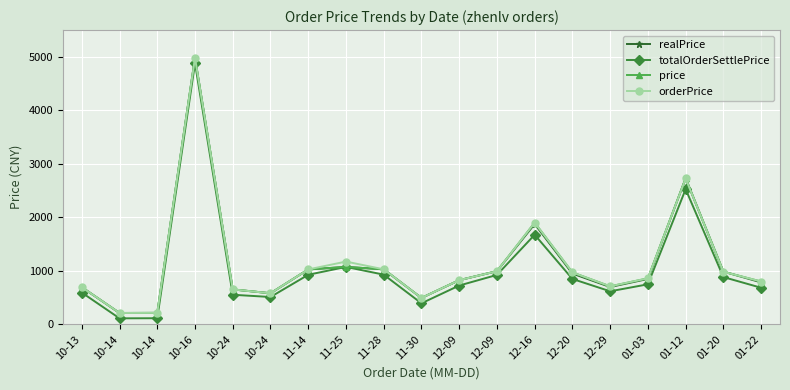

Which series has the widest spread of values?

realPrice